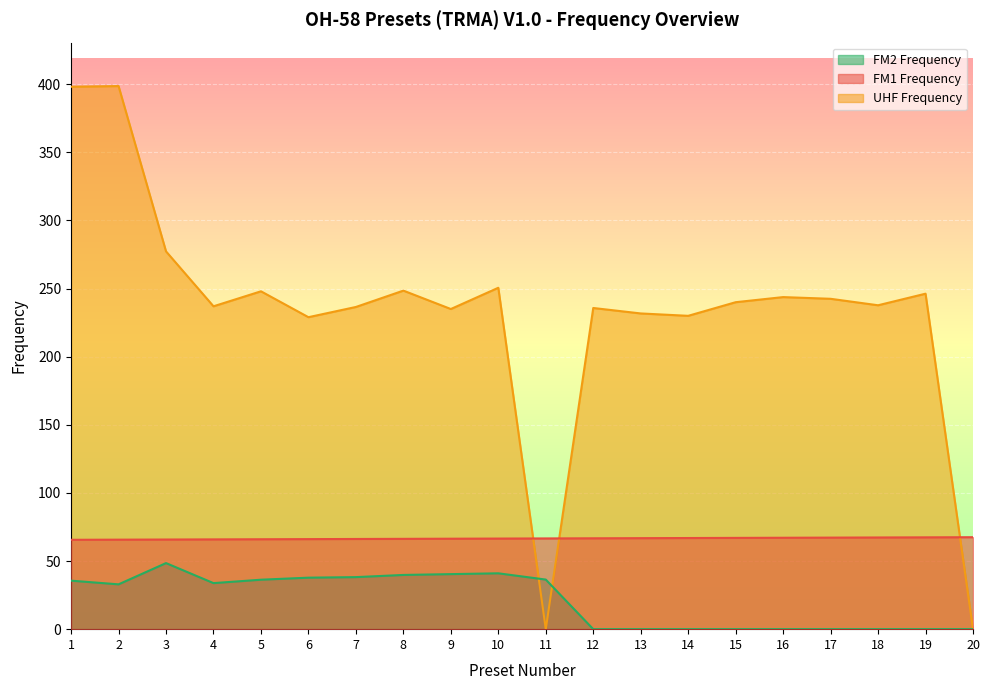

Reading left to right, what are all the values shown in this chart?

FM1 Frequency: 1=65.6	2=65.7	3=65.8	4=65.9	5=66.0	6=66.1	7=66.2	8=66.3	9=66.4	10=66.5	11=66.6	12=66.7	13=66.8	14=66.9	15=67.0	16=67.1	17=67.2	18=67.3	19=67.4	20=67.5
UHF Frequency: 1=398.1	2=398.6	3=277.3	4=237.0	5=248.0	6=229.0	7=236.5	8=248.5	9=235.0	10=250.6	11=0.0	12=235.8	13=231.8	14=230.0	15=240.0	16=243.8	17=242.5	18=237.8	19=246.2	20=0.0
FM2 Frequency: 1=35.6	2=32.9	3=48.5	4=33.8	5=36.3	6=37.8	7=38.2	8=39.8	9=40.4	10=41.0	11=36.4	12=0.0	13=0.0	14=0.0	15=0.0	16=0.0	17=0.0	18=0.0	19=0.0	20=0.0